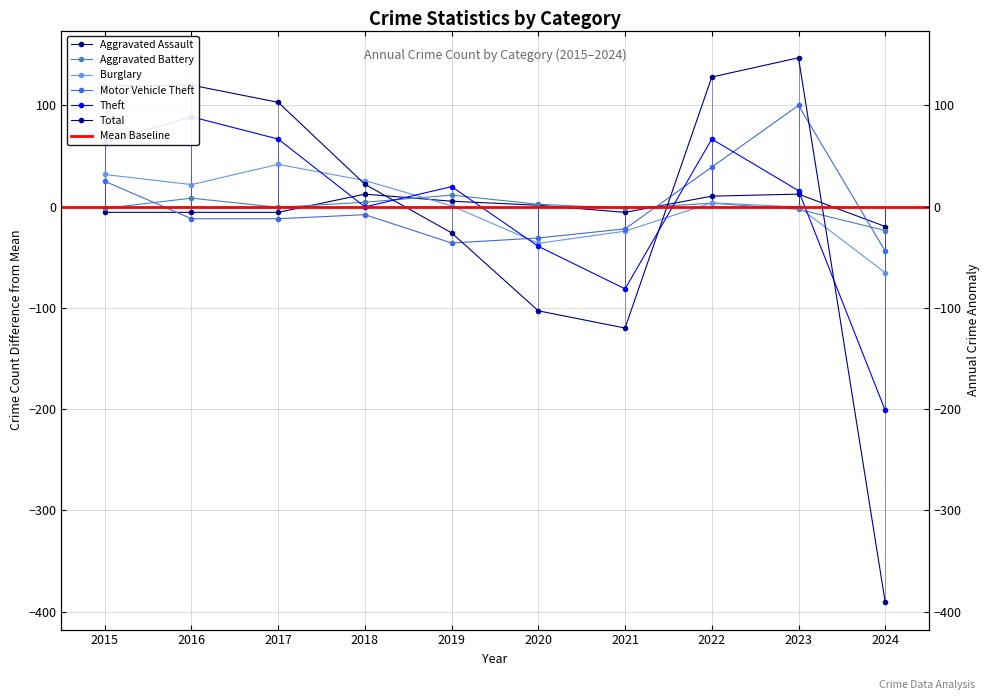

Where is the first local minimum for Total?

2021